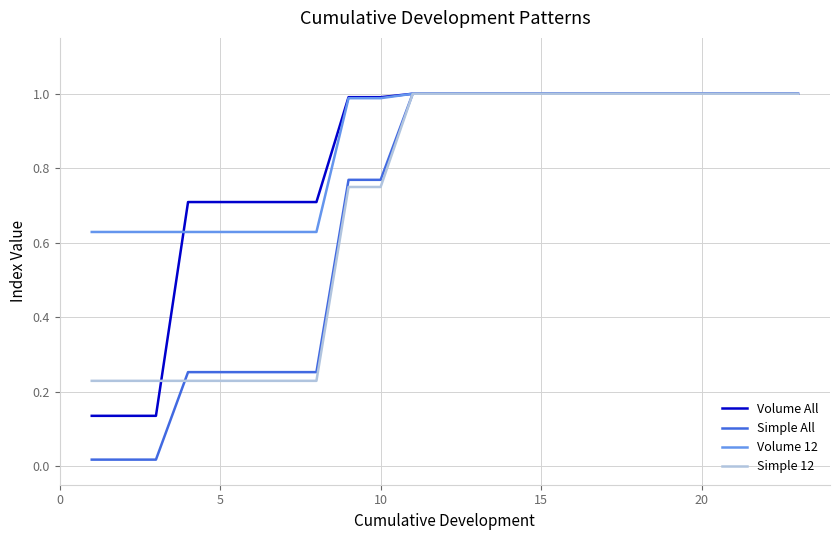

Does the chart have visible grid lines?

Yes